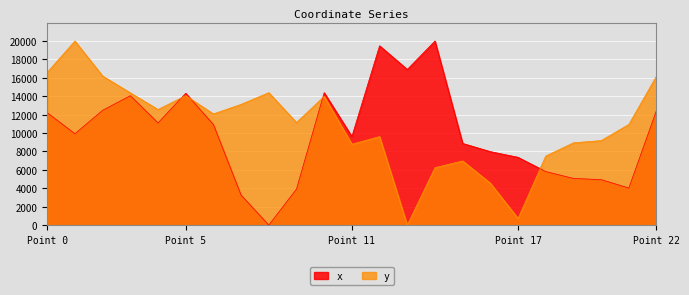

What is the highest value of the y series?

20000.0